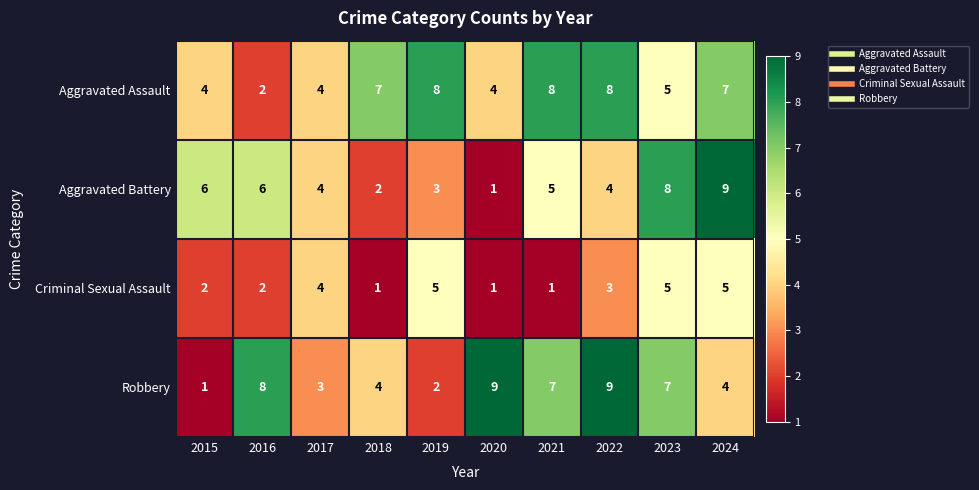

What is the highest value of the Aggravated Assault series?

8